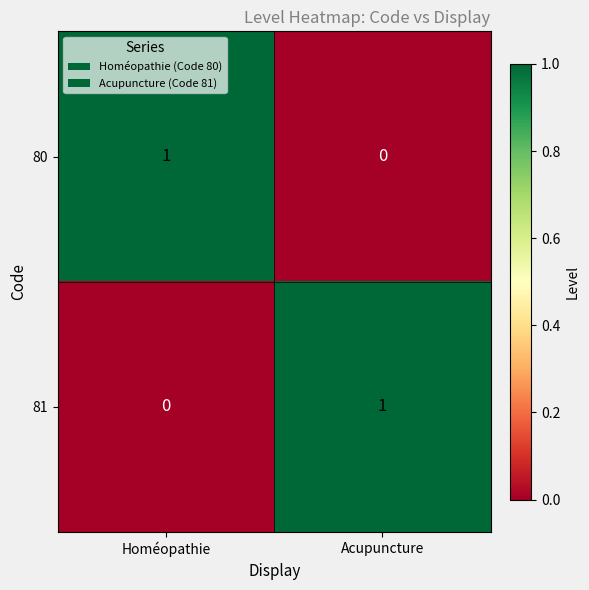

Rank the categories by 81 value from highest to lowest.

Acupuncture, Homéopathie